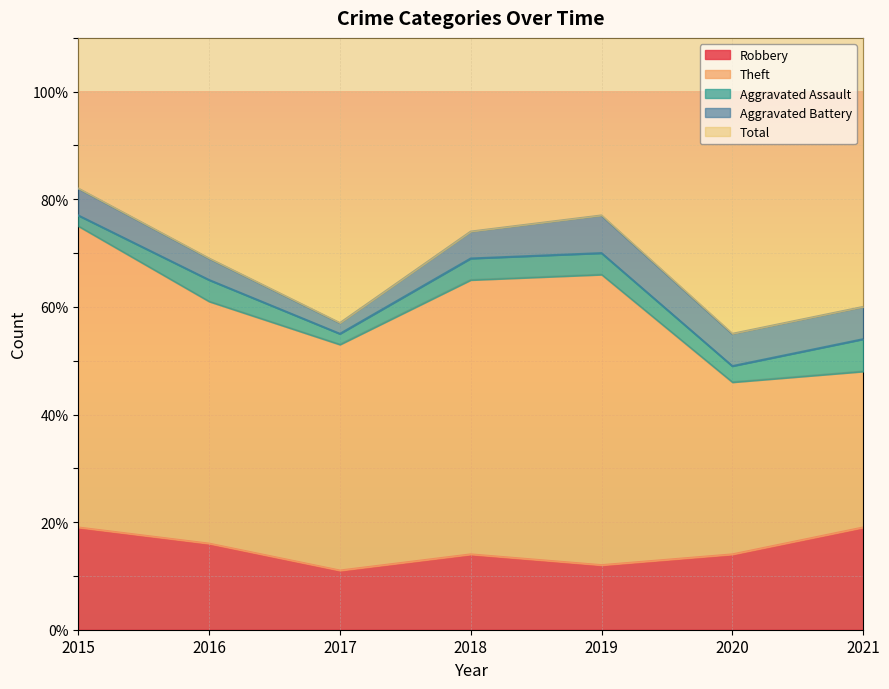

Reading left to right, extract all data points from this chart.

Robbery: 2015=19	2016=16	2017=11	2018=14	2019=12	2020=14	2021=19
Theft: 2015=56	2016=45	2017=42	2018=51	2019=54	2020=32	2021=29
Aggravated Assault: 2015=2	2016=4	2017=2	2018=4	2019=4	2020=3	2021=6
Aggravated Battery: 2015=5	2016=4	2017=2	2018=5	2019=7	2020=6	2021=6
Total: 2015=82	2016=70	2017=59	2018=74	2019=77	2020=56	2021=60